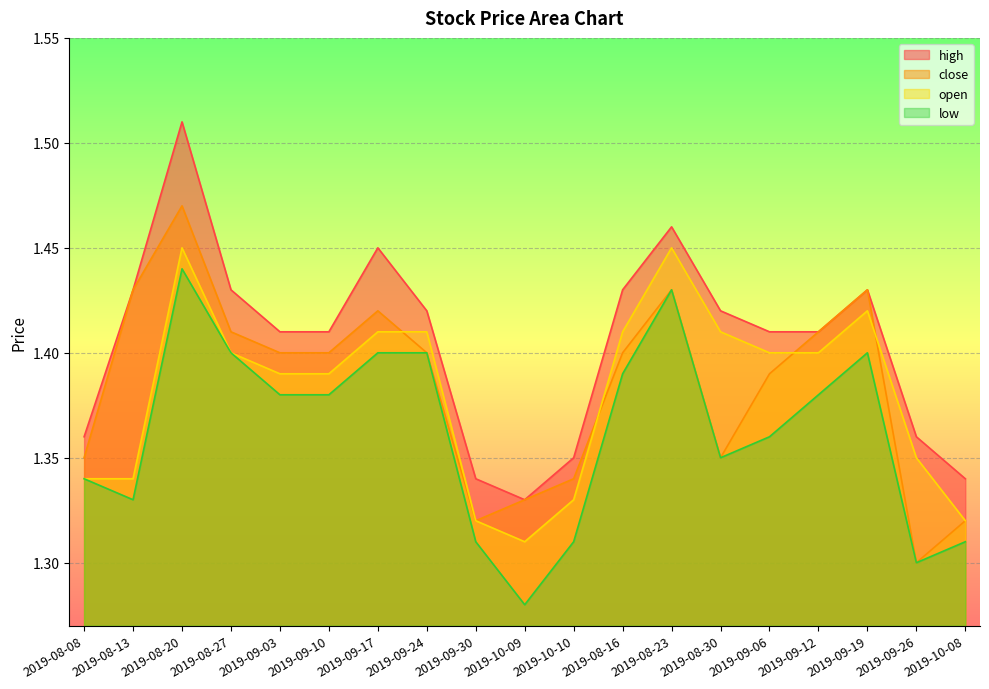

What position from the left is 2019-08-20?

3